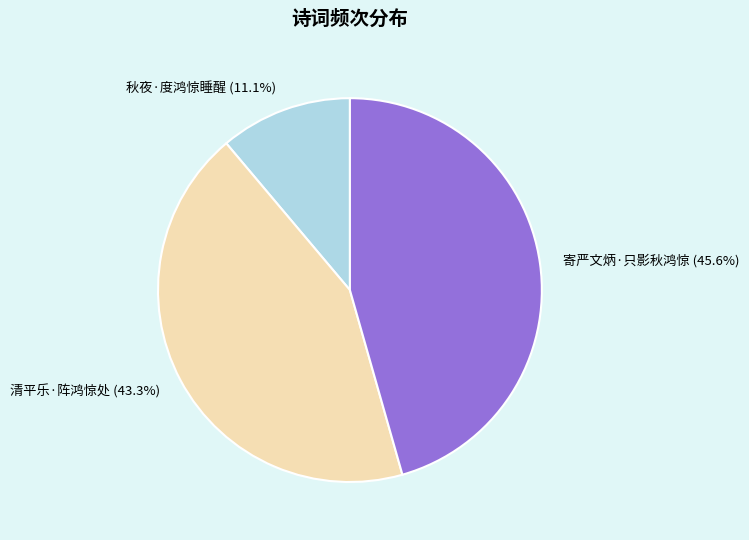

Combined, what portion of the pie is 秋夜·度鸿惊睡醒 and 寄严文炳·只影秋鸿惊?

56.7%